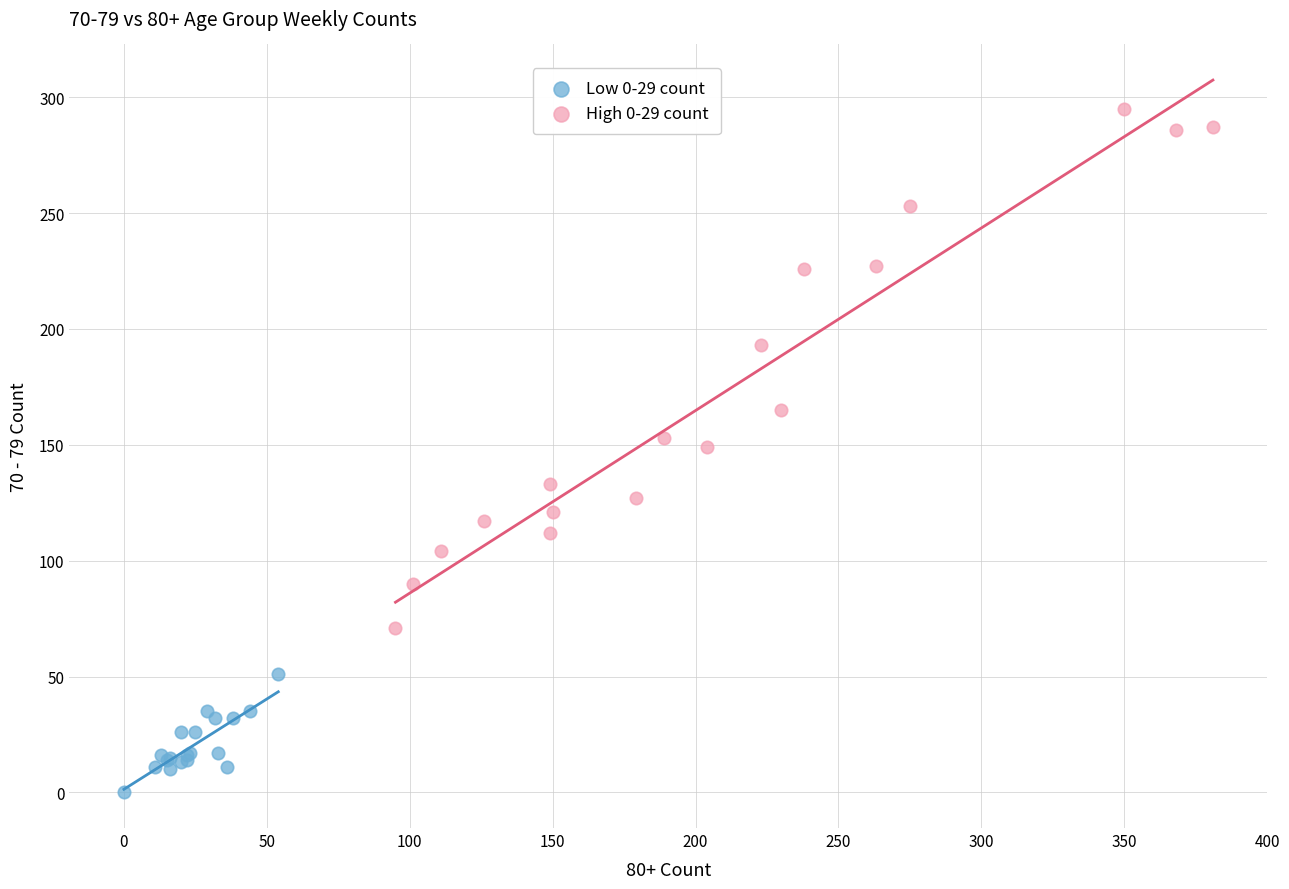

Which series reaches the maximum Y coordinate?

High 0-29 count